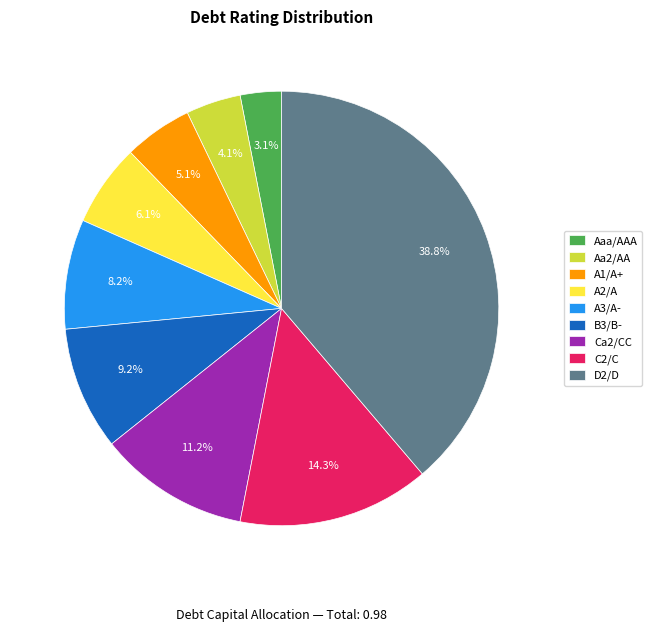

How much of the chart is everything except A2/A?

93.9%